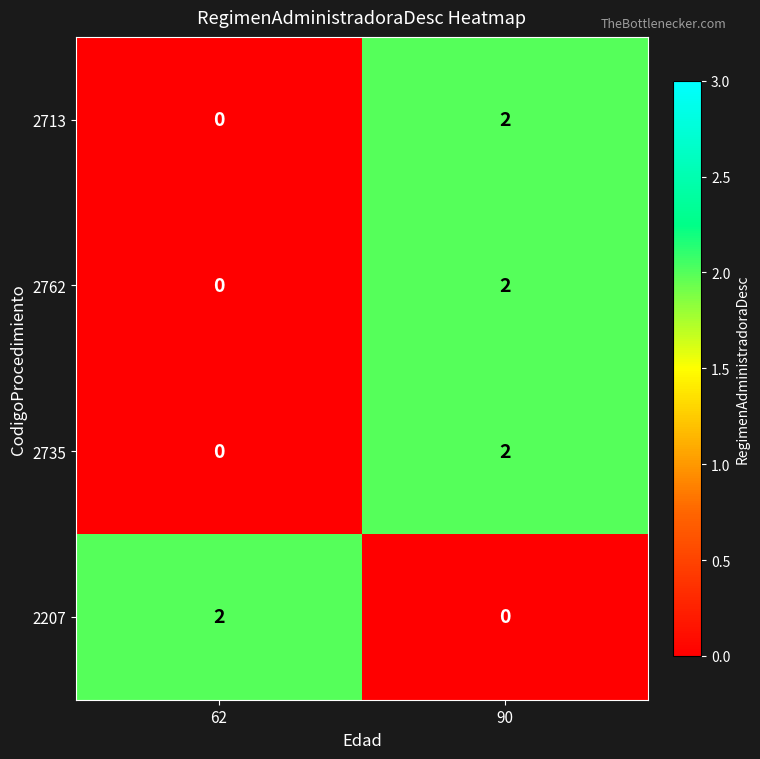

The value of 2207 at 90 is 1. True or false?

False